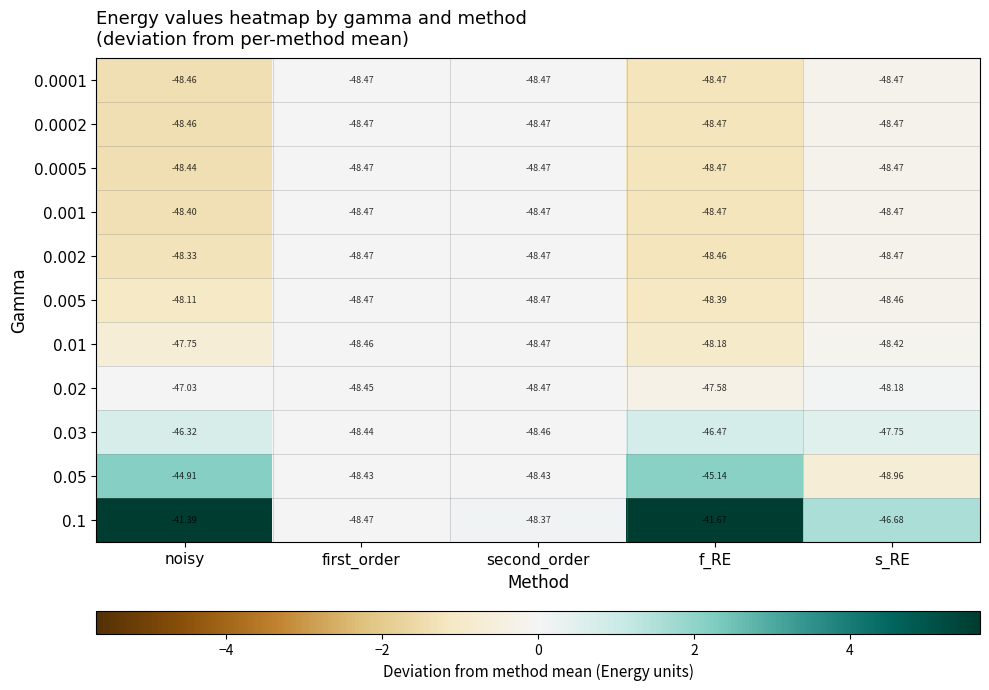

Where is 0.001 nearest to the value -48?

noisy